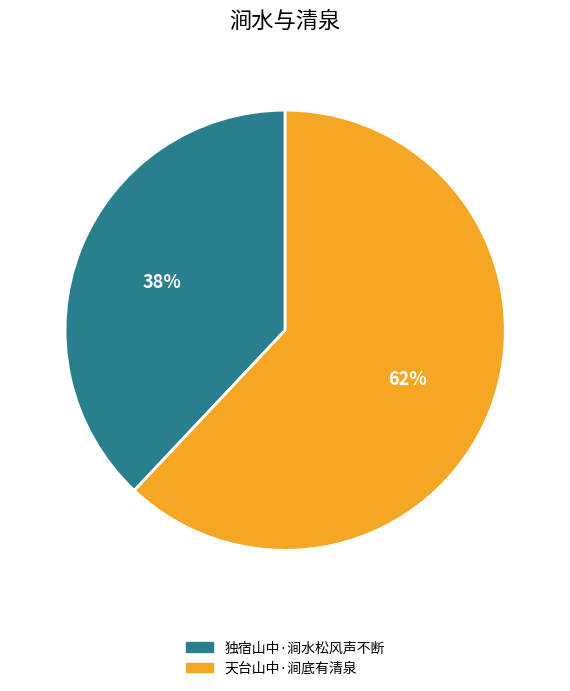

What is the largest slice in the pie chart?

天台山中·涧底有清泉